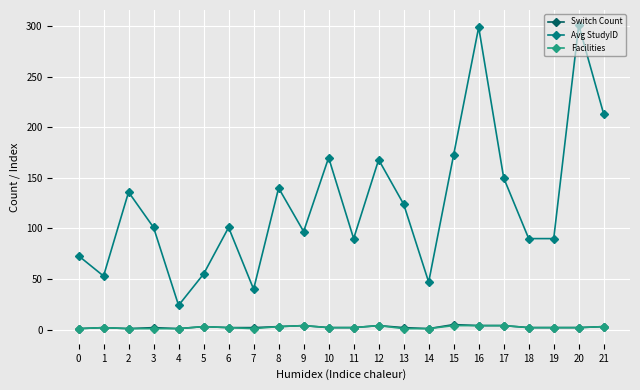

True or false: Avg StudyID and Facilities cross at least once.

False